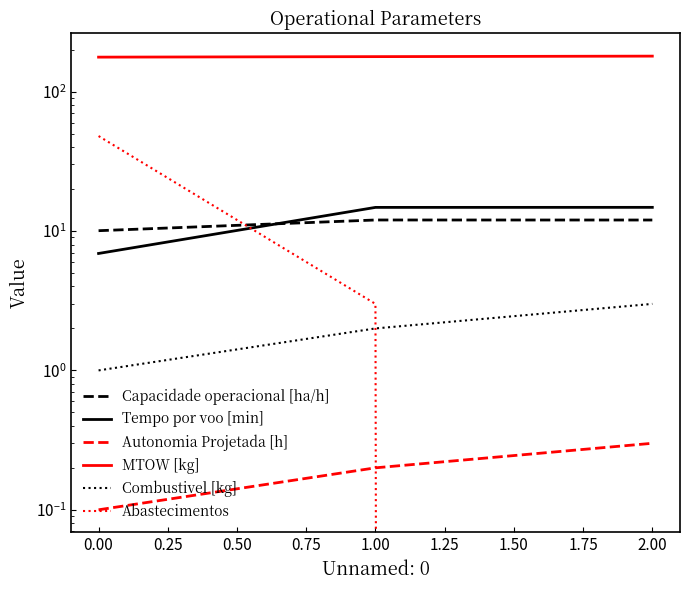

The Capacidade operacional [ha/h] series shows 12.0 at 0.25. True or false?

True